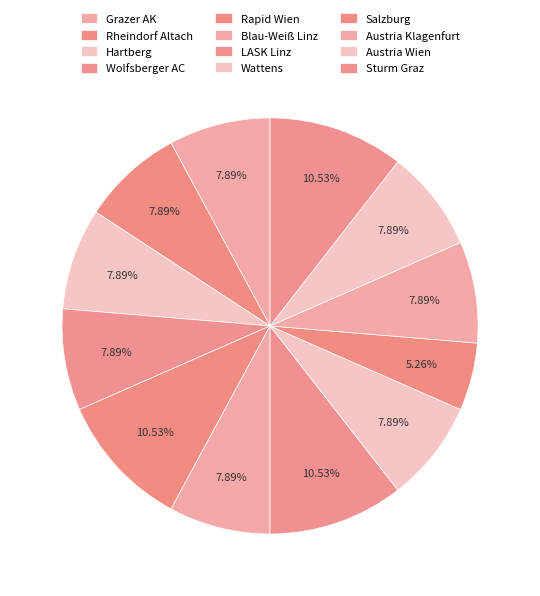

How many segments does this pie chart have?

12